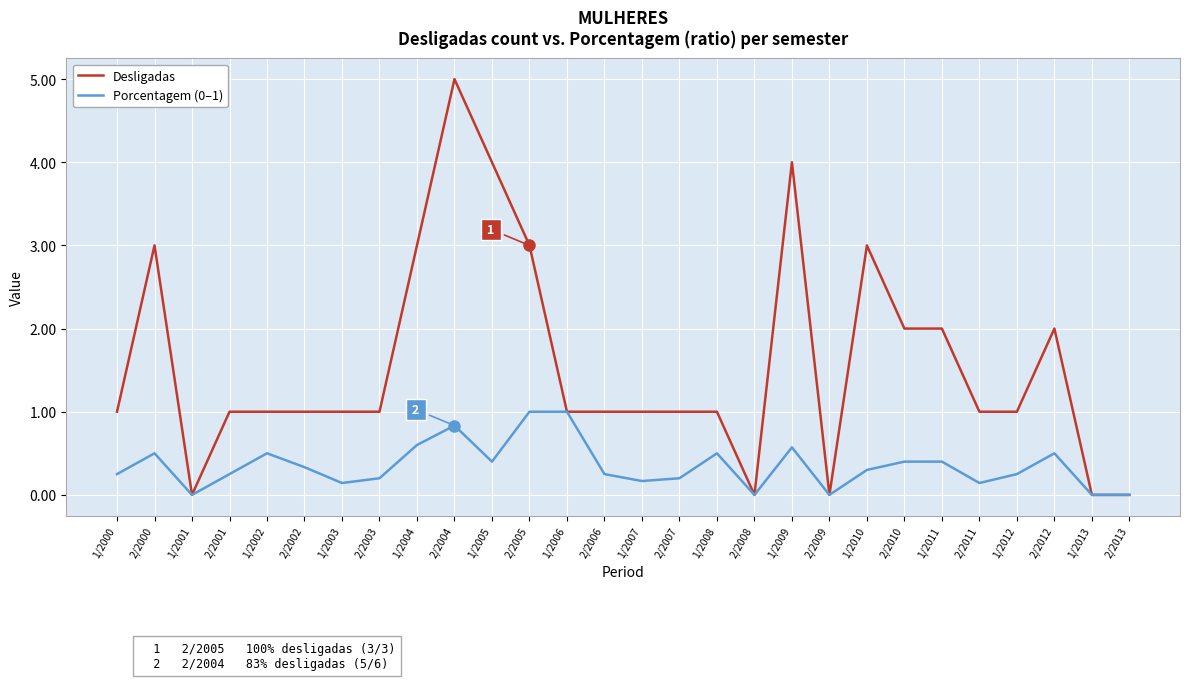

What is the maximum value for Desligadas?

5.0